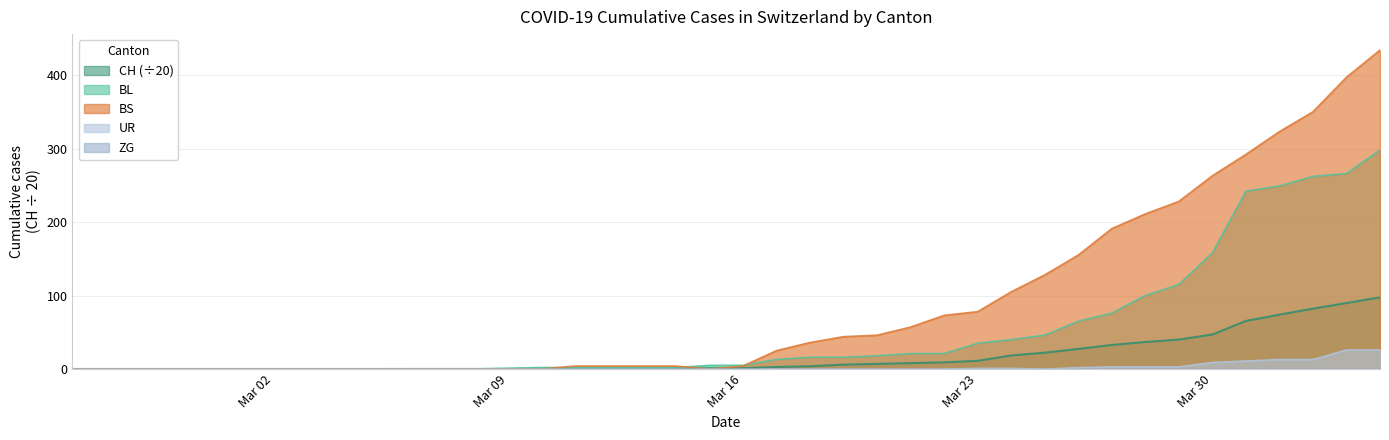

Where does the BS series first go above 4?

2020-03-17